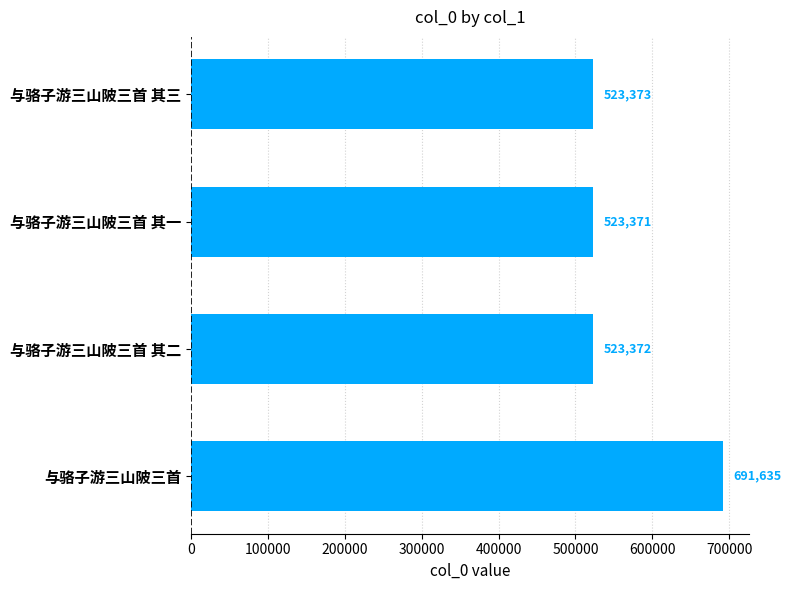

What is the sum of all values?

2261751